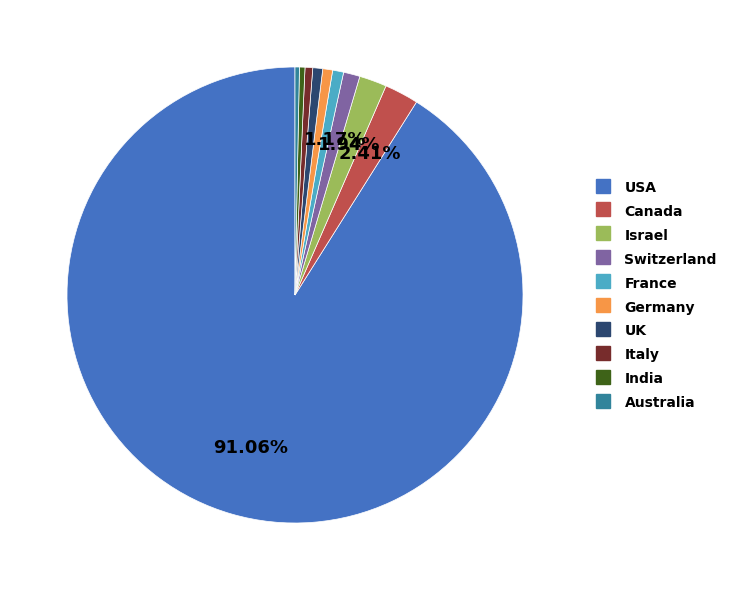

Is the sum of India and Italy greater than half?

No